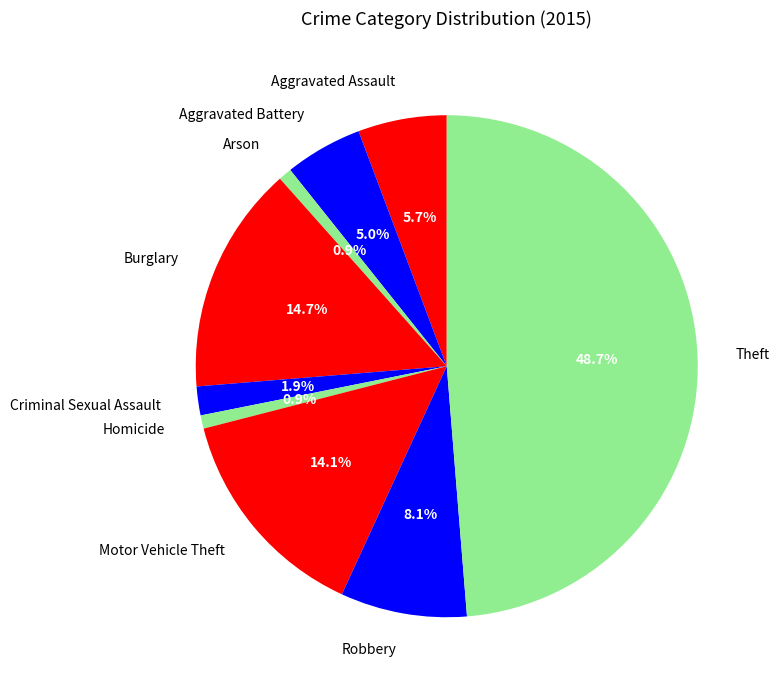

What portion of the pie excludes Aggravated Battery?

95.0%